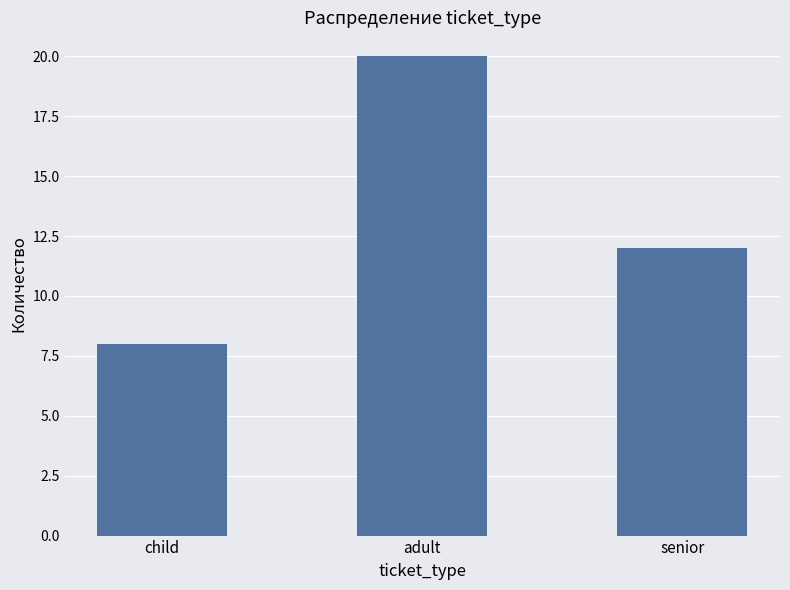

What is the smallest value displayed?

8